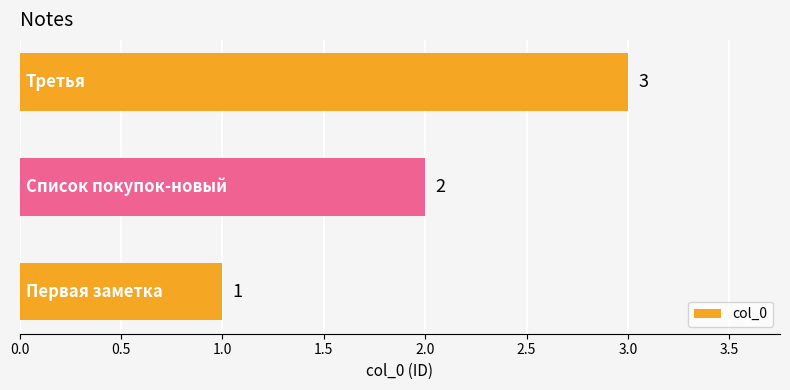

What is the minimum value shown in the chart?

1